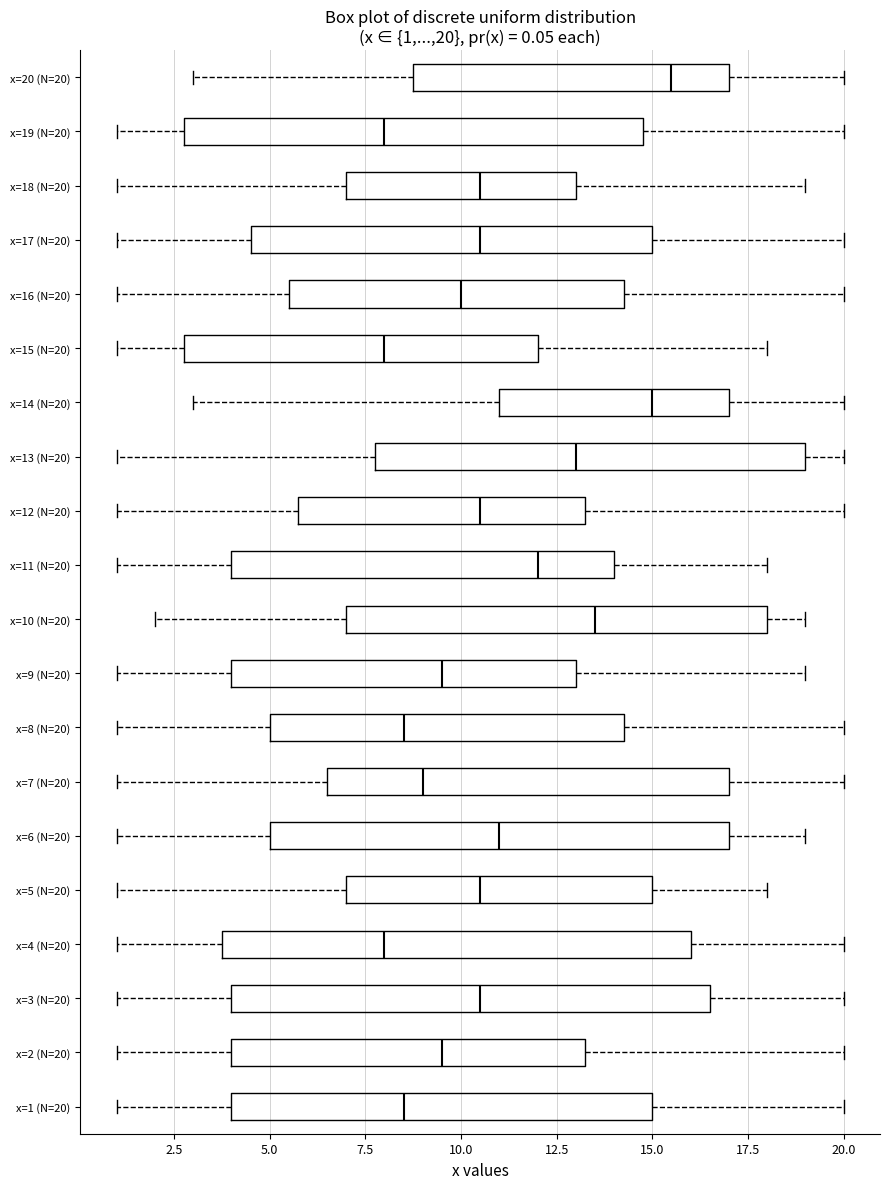

Which box has the furthest to the right median line?

x=20 (N=20)